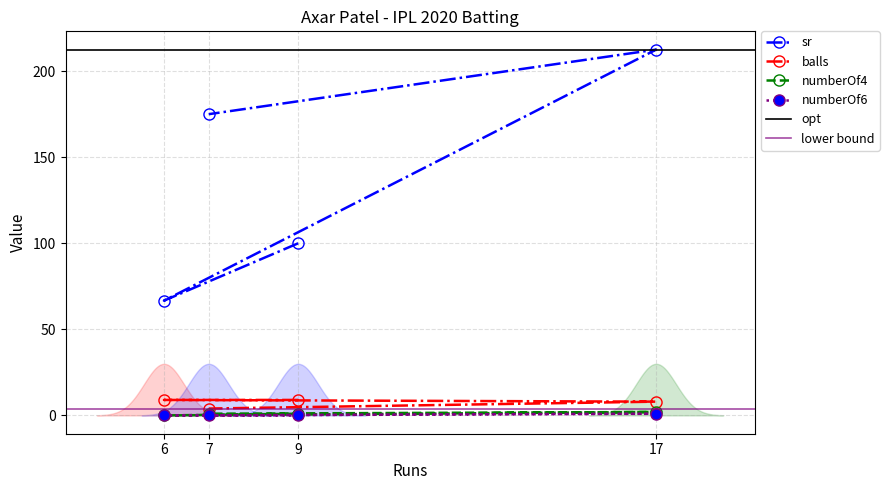

Count the numberOf6 values in the range 0 to 1.

4